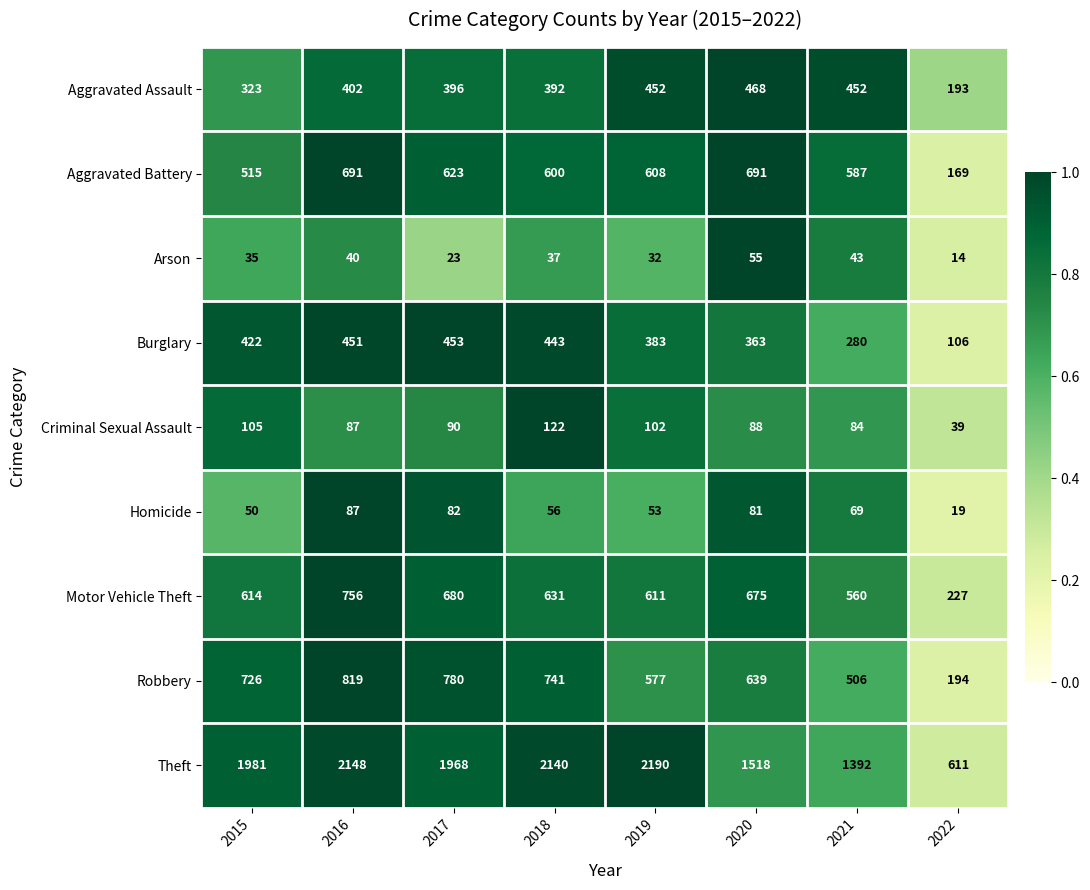

Which label corresponds to the smallest value in the chart?

2022